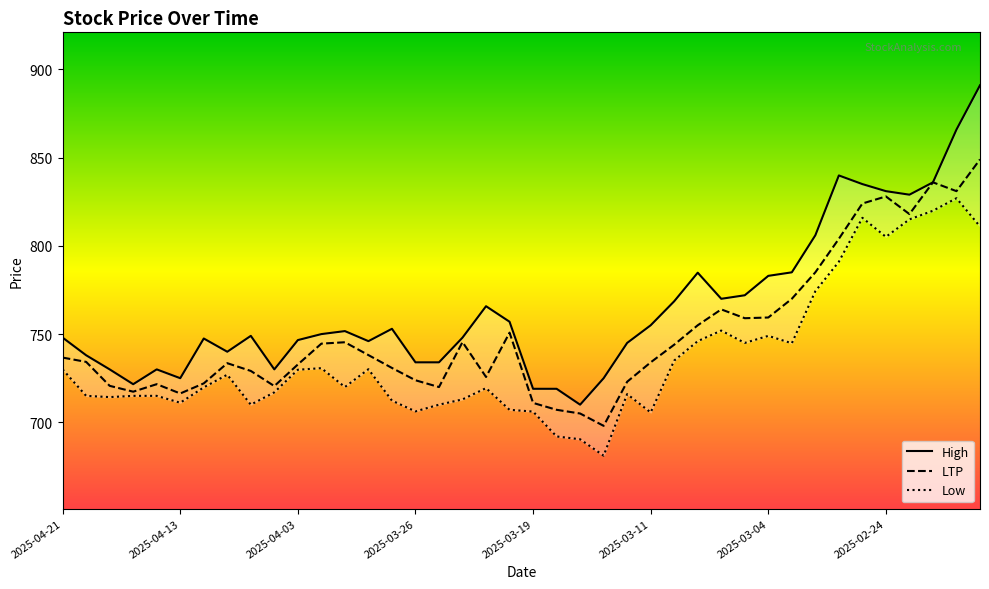

Is this an area chart (filled region under the line)?

No